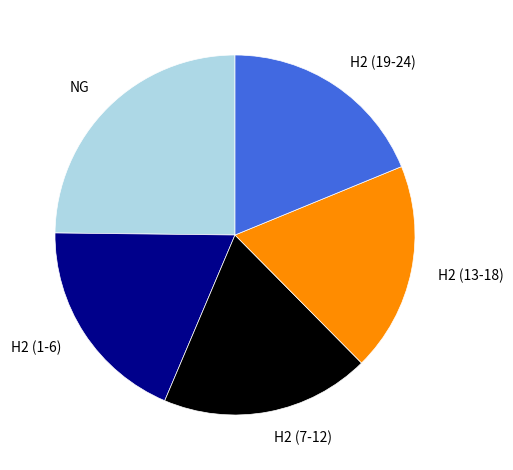

Do H2 (1-6) and NG together represent more than half of the pie?

No